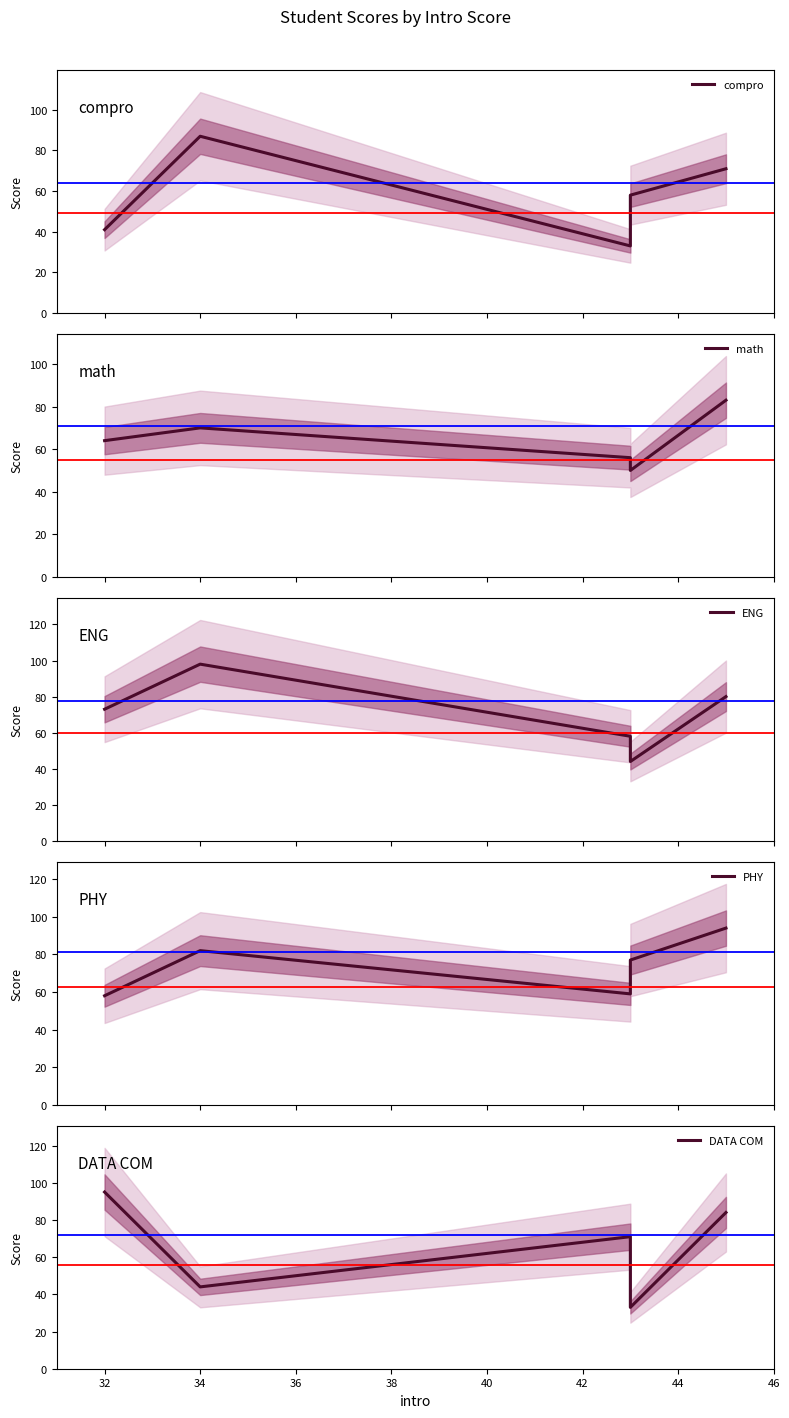

Between 34 and 32, which is larger?

34